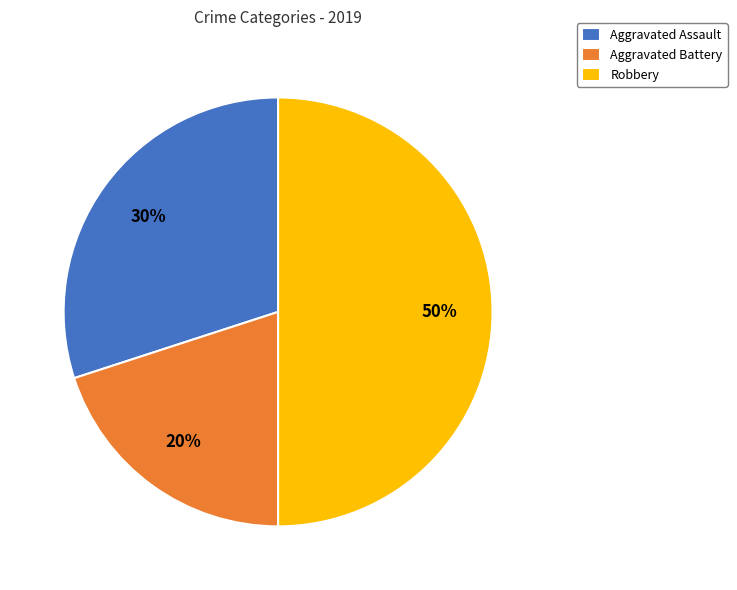

Rank the categories by value from highest to lowest.

Robbery, Aggravated Assault, Aggravated Battery